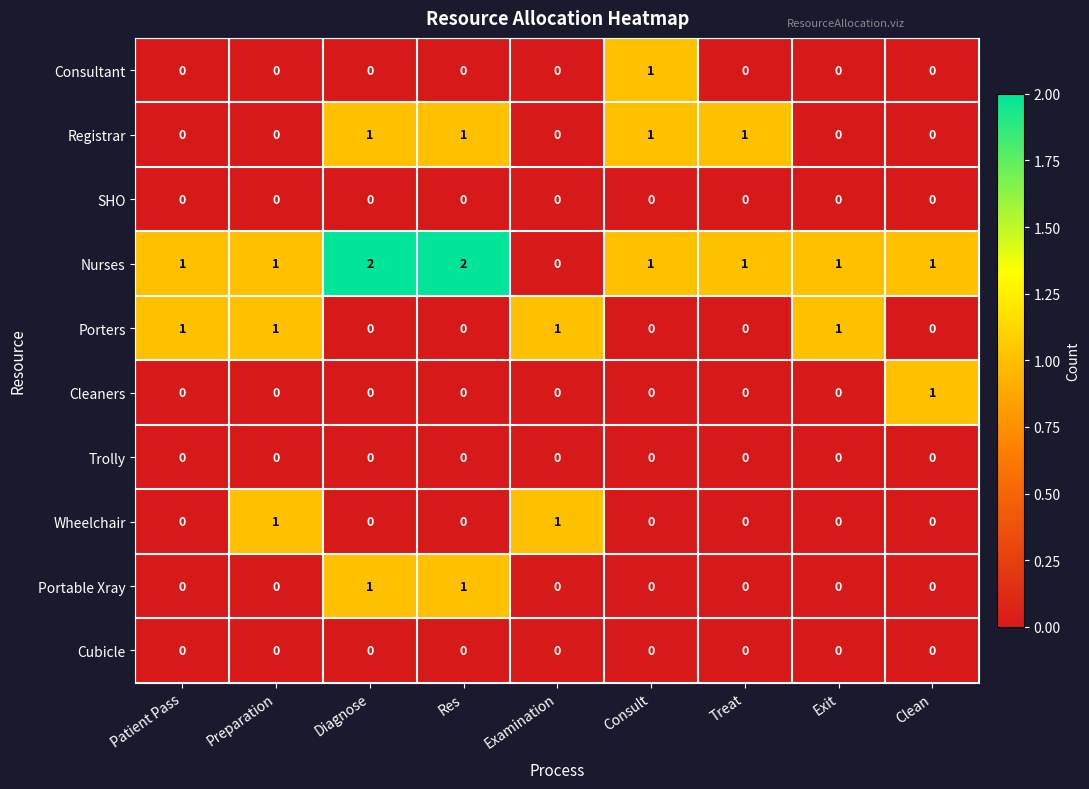

What is the total value across all series at Consult?

3